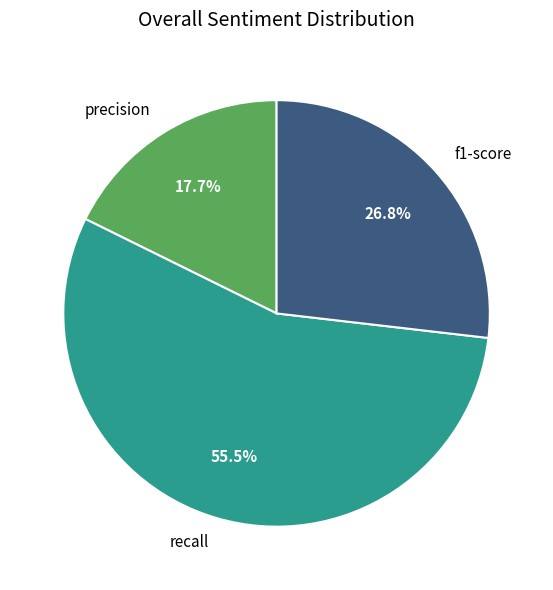

To the nearest percent, what portion does f1-score represent?

27%